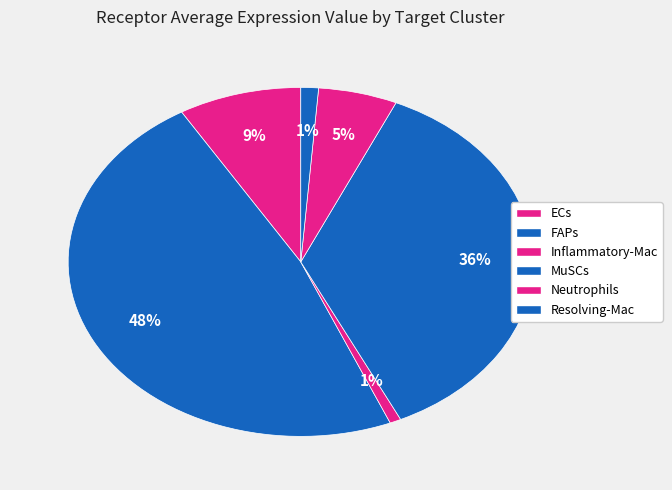

How many slices are in this pie chart?

6